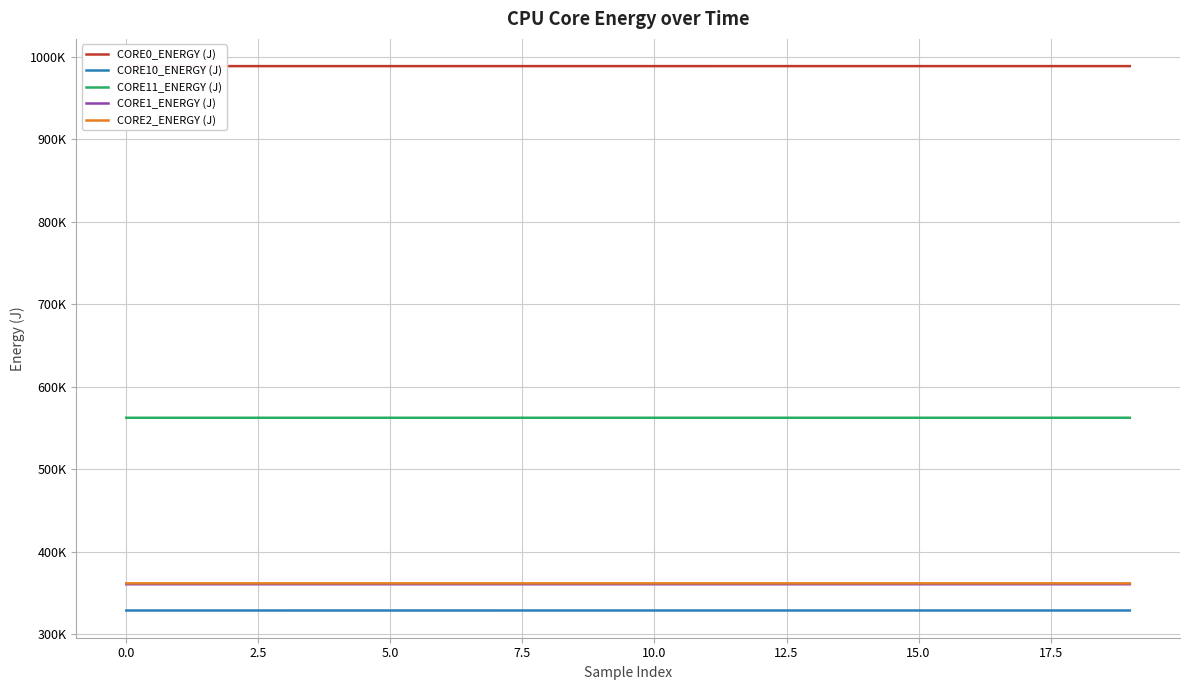

True or false: CORE11_ENERGY (J) and CORE1_ENERGY (J) cross at least once.

False